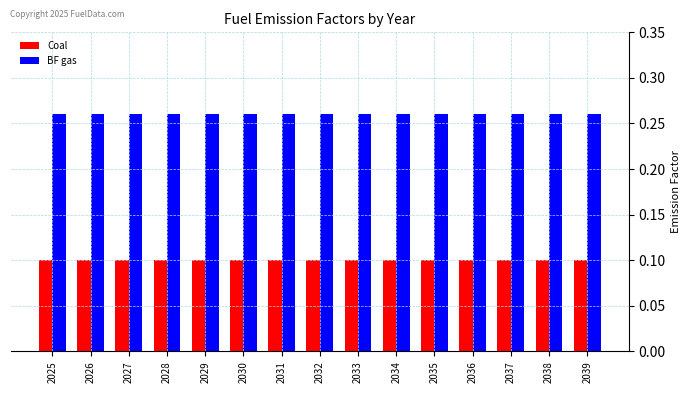

What is the spread (max minus min) of values at 2031?

0.2